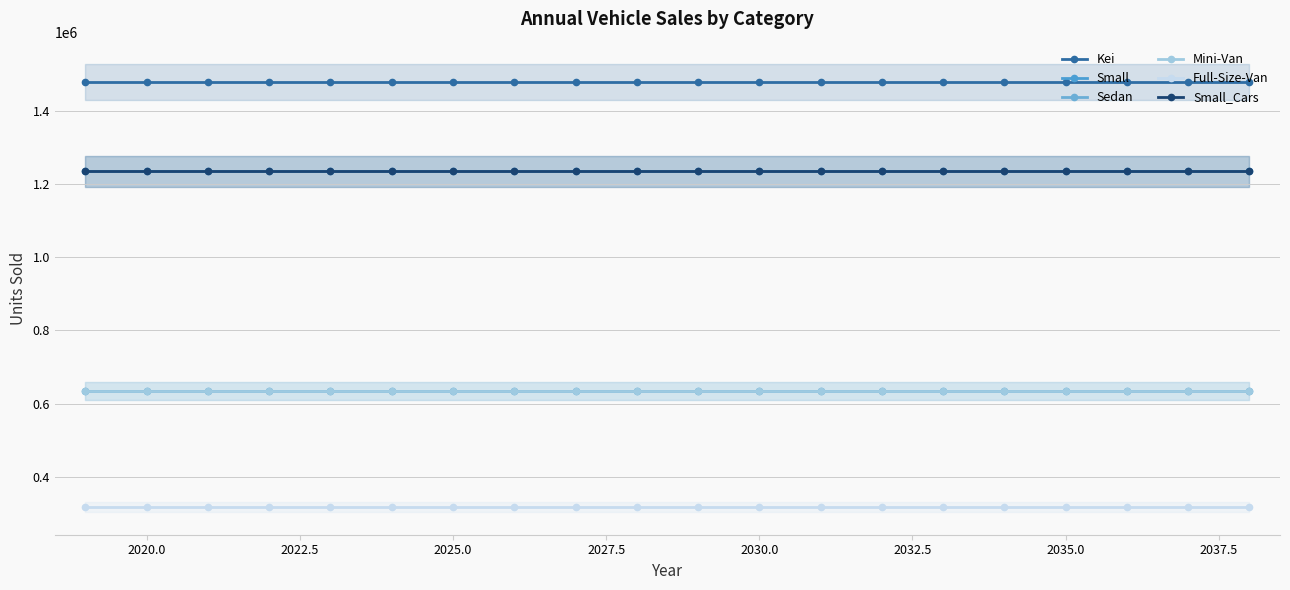

True or false: Small has more than 0 points higher than both neighbors.

False